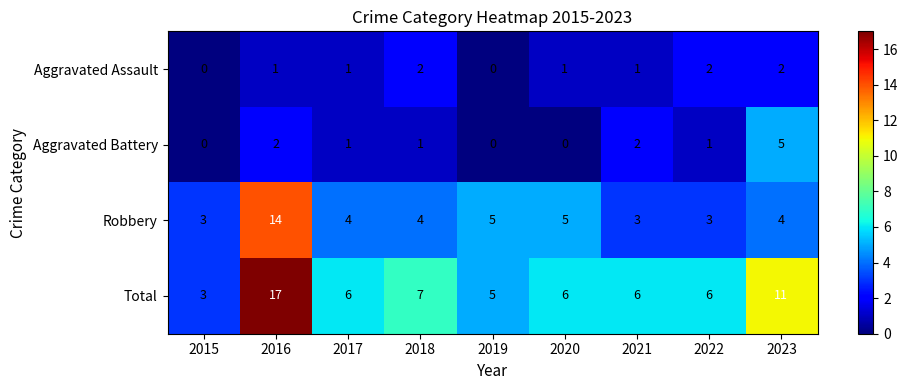

Which series has the largest total across all categories?

Total